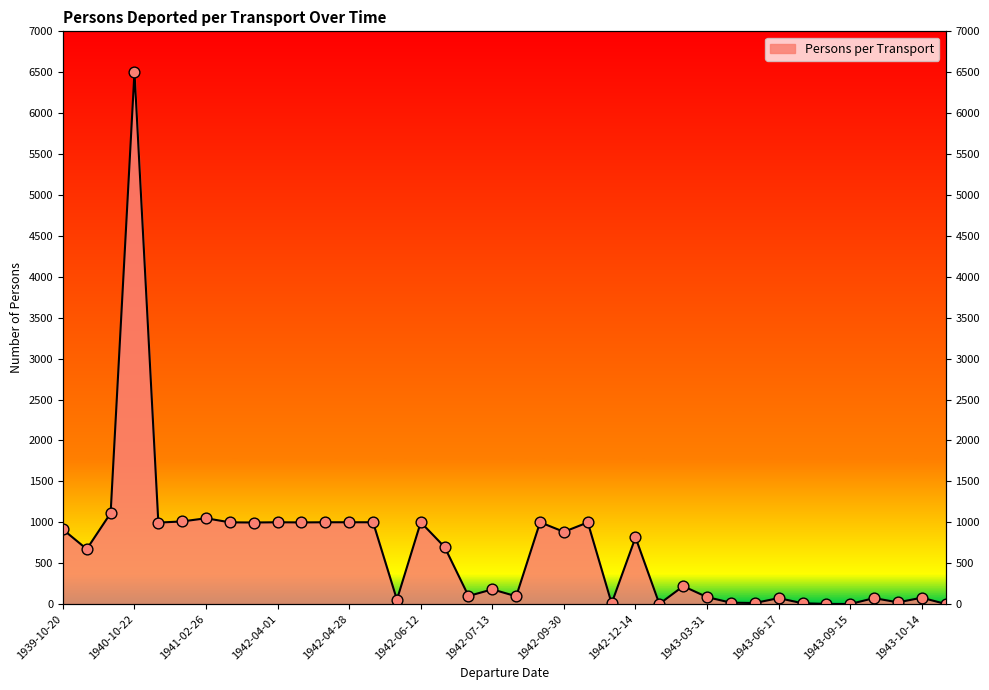

What is the change in value from 1942-06-12 to 1943-09-28?

-927